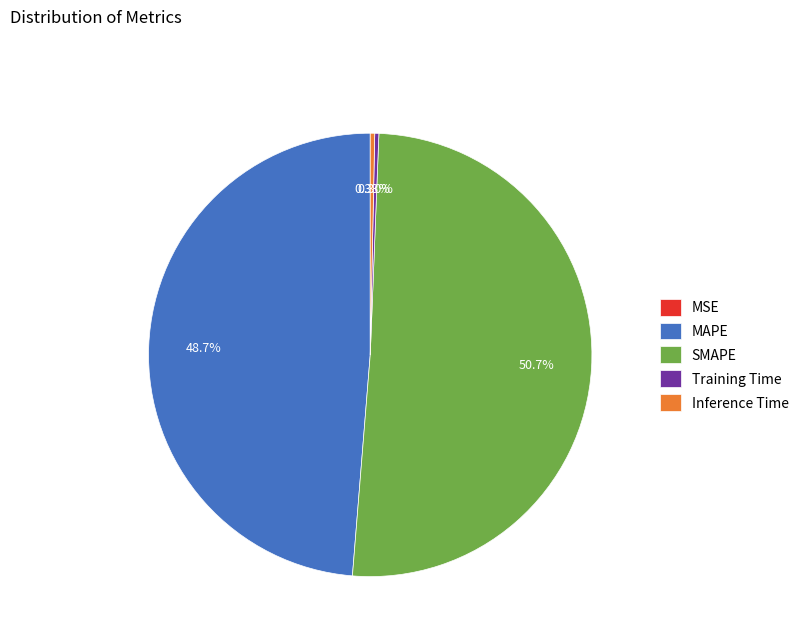

What percentage is the SMAPE slice, to the nearest percent?

51%